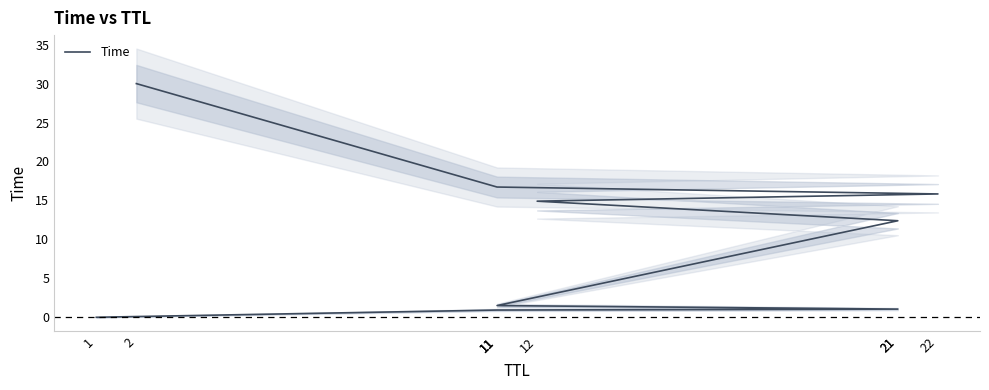

What is the difference between the maximum and second lowest values?

29.1